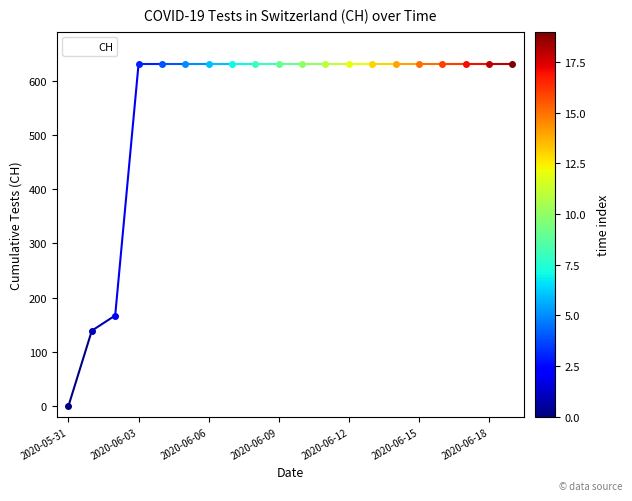

What is the sum of all values?

11033